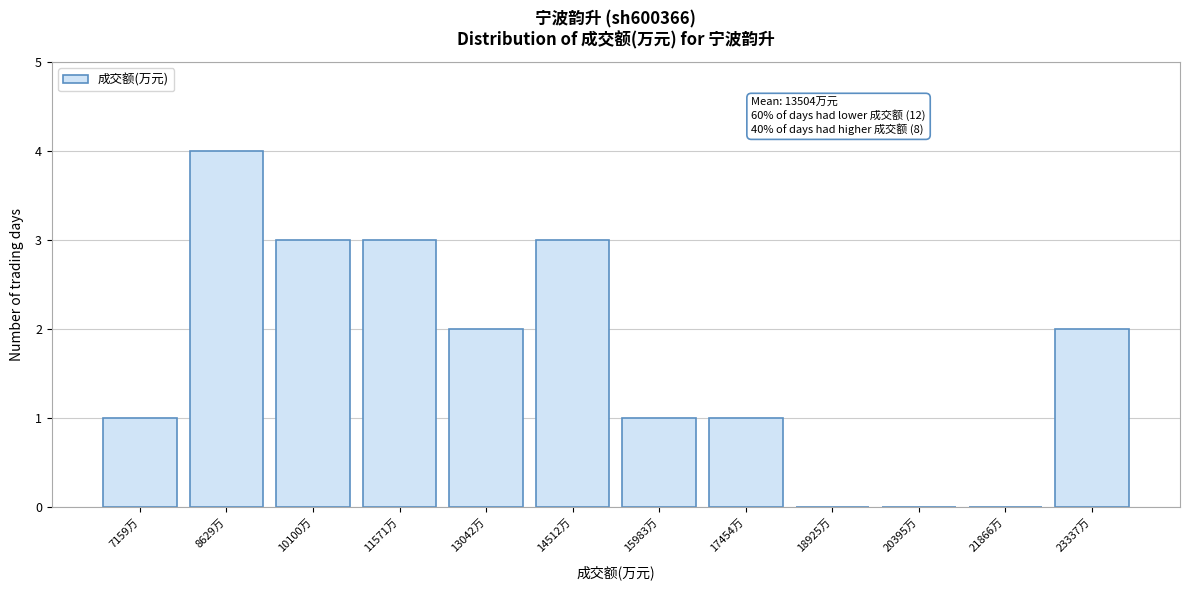

Reading left to right, list all the values displayed in this chart.

7159万=1	8629万=4	10100万=3	11571万=3	13042万=2	14512万=3	15983万=1	17454万=1	18925万=0	20395万=0	21866万=0	23337万=2